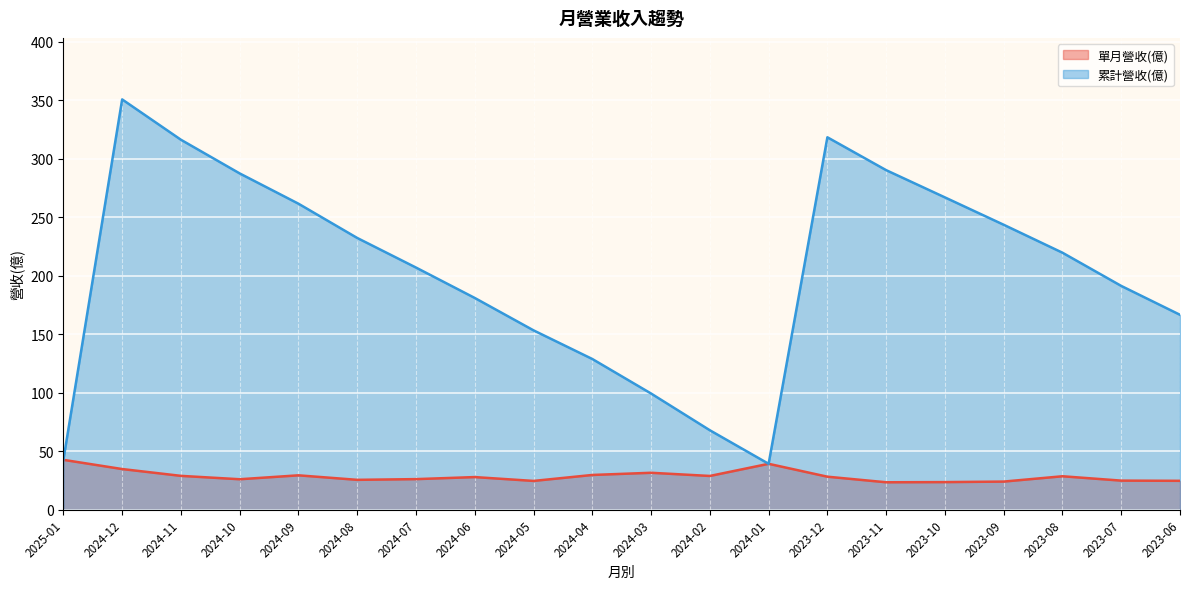

What is the total value across all series at 2024-07?

232.9